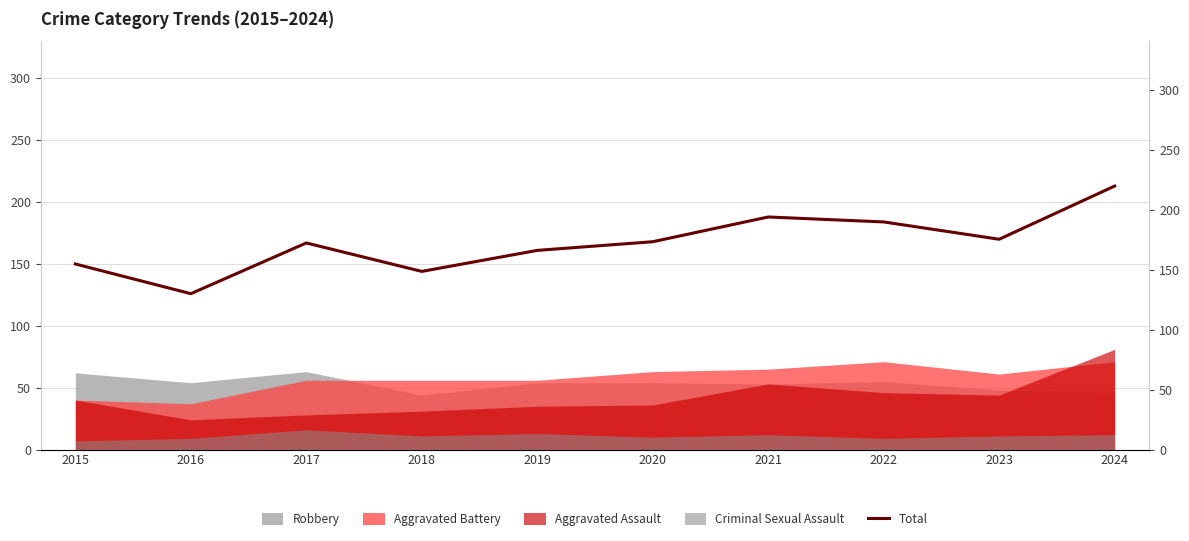

Does the chart have visible grid lines?

Yes